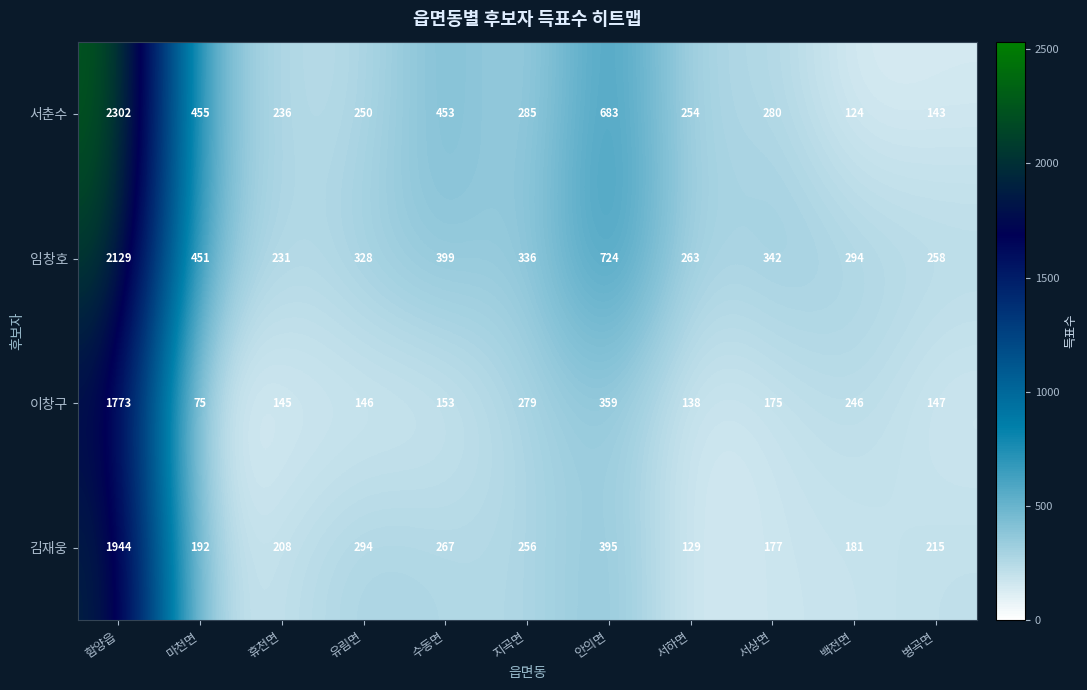

What is the difference between the highest and lowest values at 서상면?

167